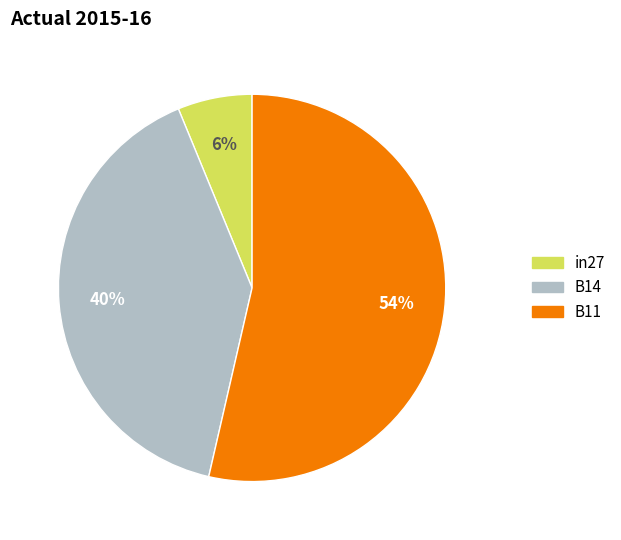

Which category accounts for the majority?

B11